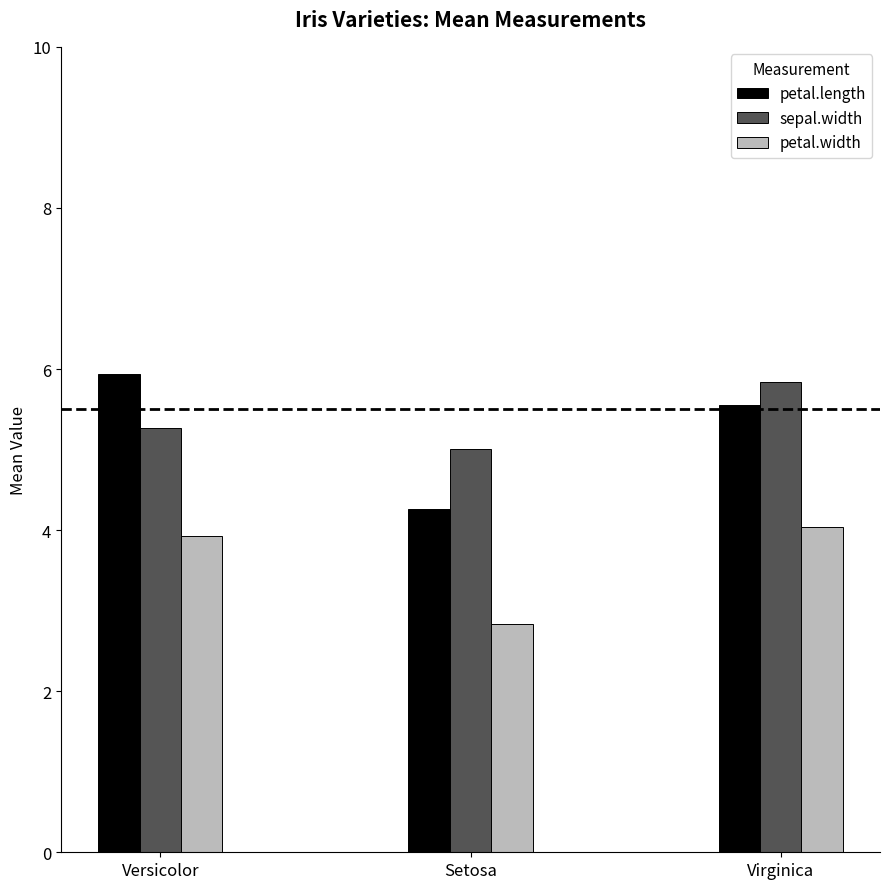

At Virginica, list the series in order from largest to smallest.

sepal.width, petal.length, petal.width